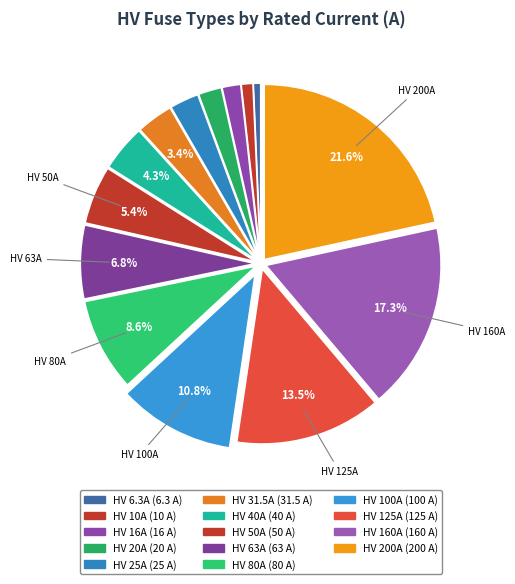

Combined, what portion of the pie is HV 100A and HV 25A?

13.5%